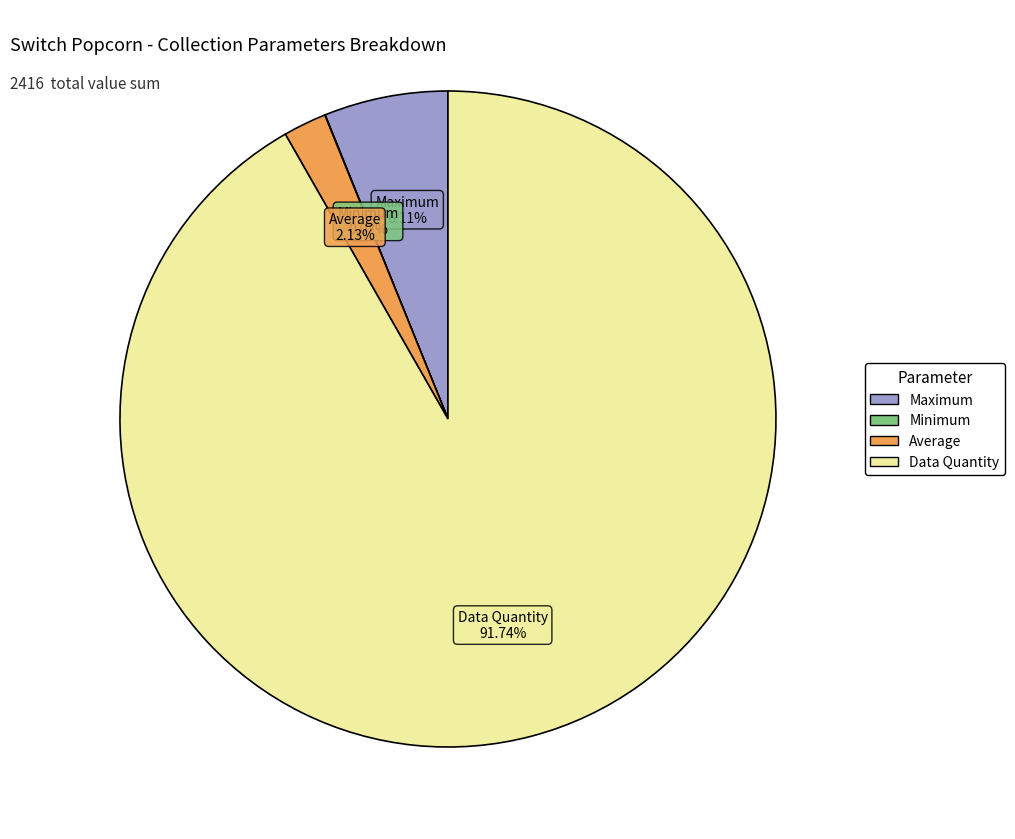

Is there a majority slice in this chart?

Yes